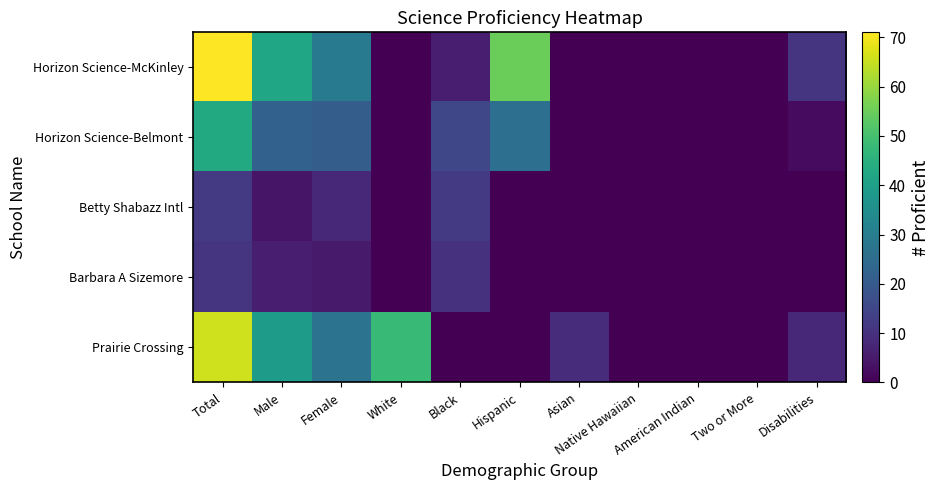

Reading left to right, transcribe all the data shown in this chart.

Horizon Science-McKinley: Total=71	Male=42	Female=29	White=0	Black=6	Hispanic=55	Asian=0	Native Hawaiian=0	American Indian=0	Two or More=0	Disabilities=11
Horizon Science-Belmont: Total=43	Male=22	Female=21	White=0	Black=15	Hispanic=26	Asian=0	Native Hawaiian=0	American Indian=0	Two or More=0	Disabilities=2
Betty Shabazz Intl: Total=12	Male=4	Female=8	White=0	Black=12	Hispanic=0	Asian=0	Native Hawaiian=0	American Indian=0	Two or More=0	Disabilities=0
Barbara A Sizemore: Total=11	Male=6	Female=5	White=0	Black=10	Hispanic=0	Asian=0	Native Hawaiian=0	American Indian=0	Two or More=0	Disabilities=0
Prairie Crossing: Total=66	Male=39	Female=27	White=48	Black=0	Hispanic=0	Asian=9	Native Hawaiian=0	American Indian=0	Two or More=0	Disabilities=8